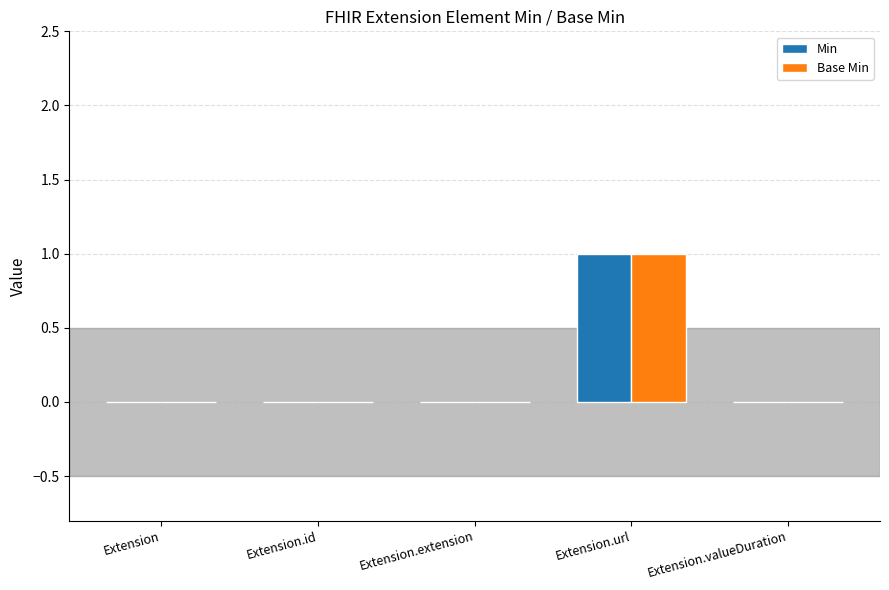

Reading right to left, transcribe all the data shown in this chart.

Min: 0	1	0	0	0
Base Min: 0	1	0	0	0